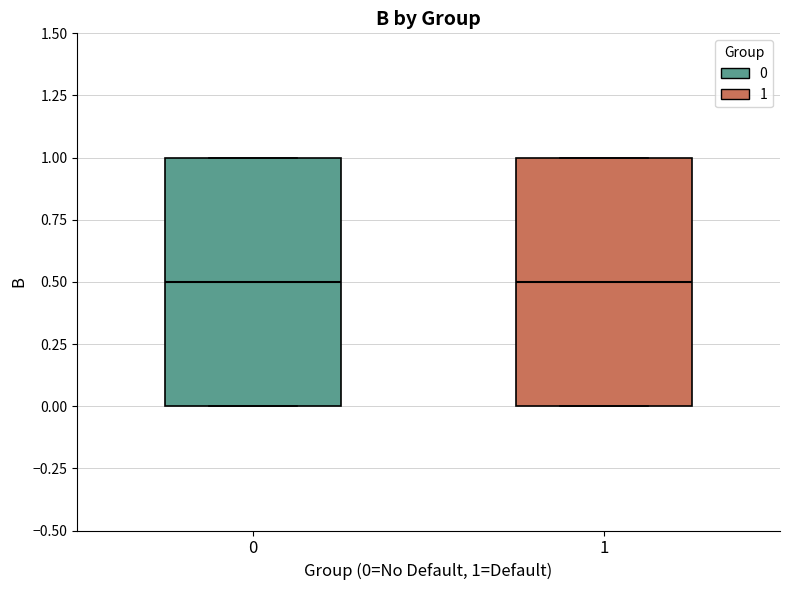

Where is the lower edge of the box at x = 1 on the y-axis? The values are not printed on the chart, so give them approximately, as read against the axis.

0.0